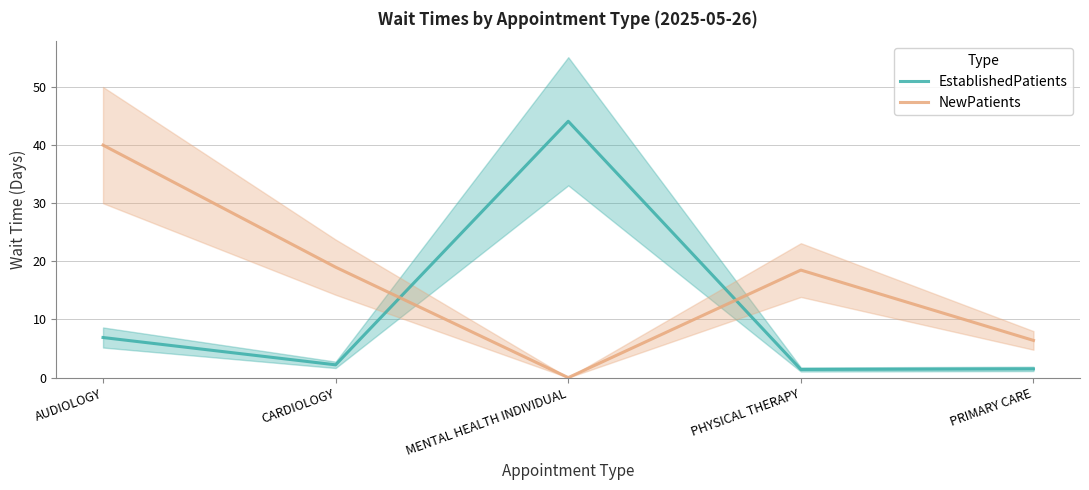

How many values in the NewPatients series are below 18?

2